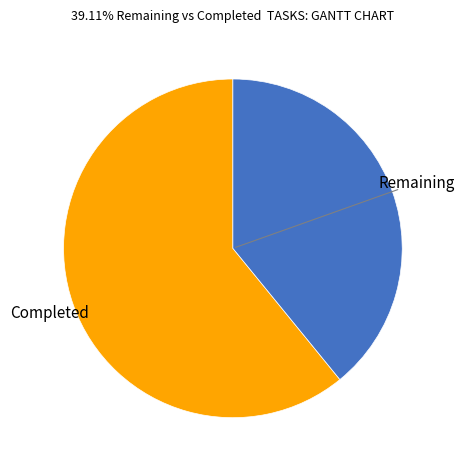

How many slices are in this pie chart?

2